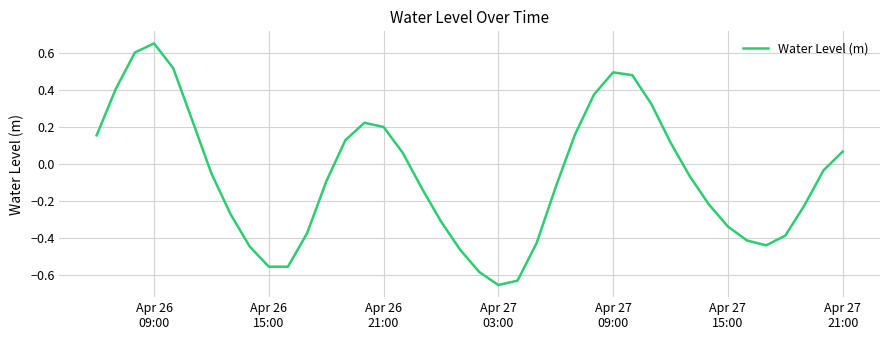

How many lines are shown in the chart?

1